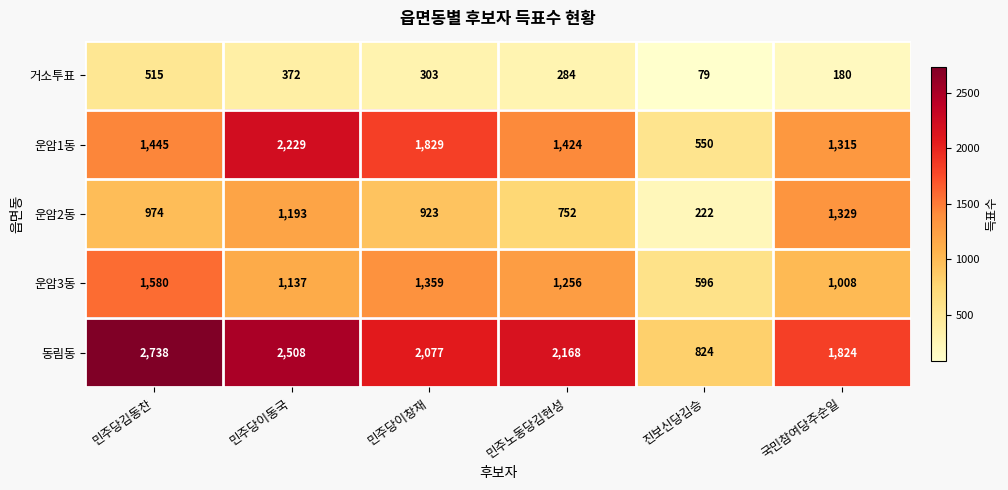

Count the 운암2동 values in the range 752 to 1193.

4